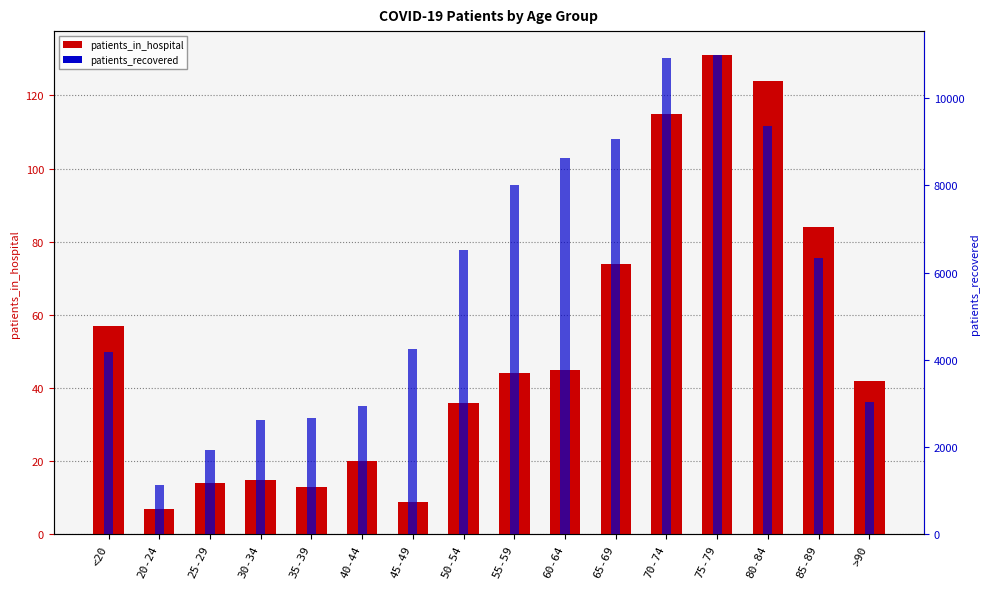

Are the bars horizontal?

No